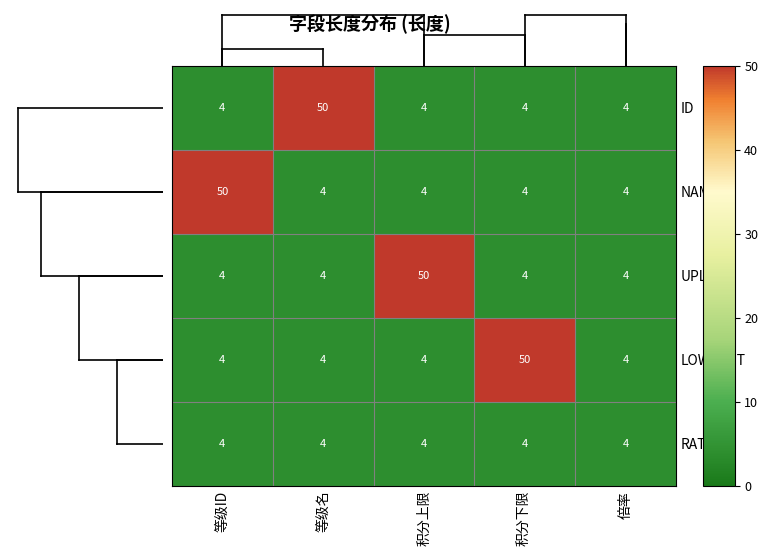

What is the minimum value shown in the chart?

4